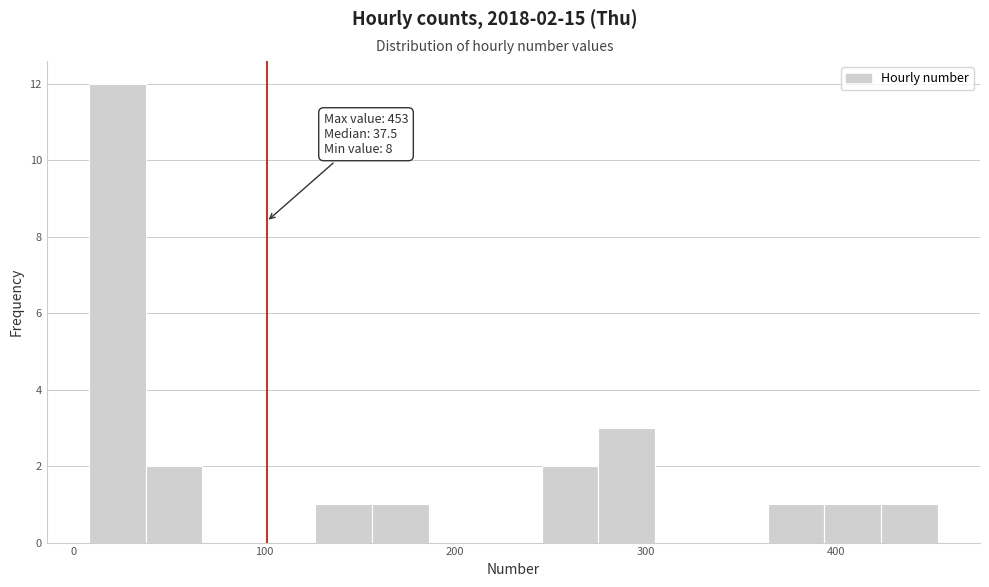

Around what value on the x-axis is the tallest bar? Give the approximate position of its centre, as read against the axis.

20